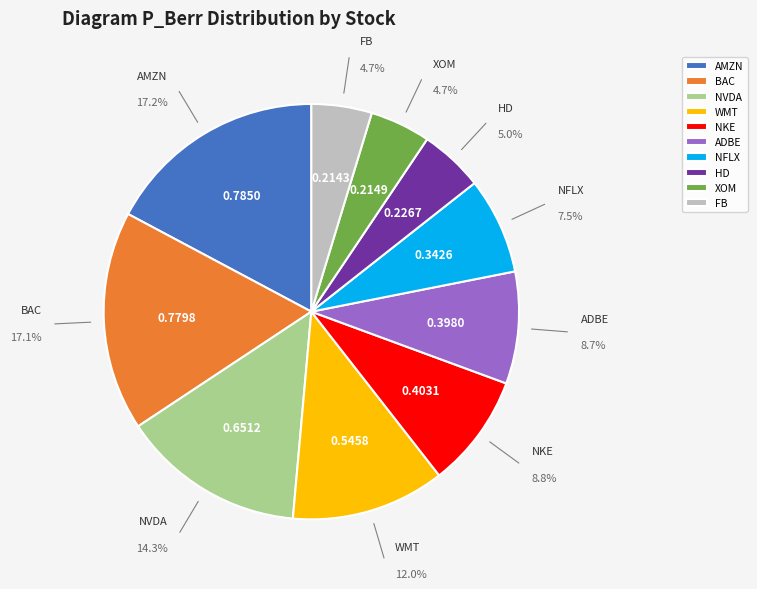

What portion of the pie excludes HD?

95.0%